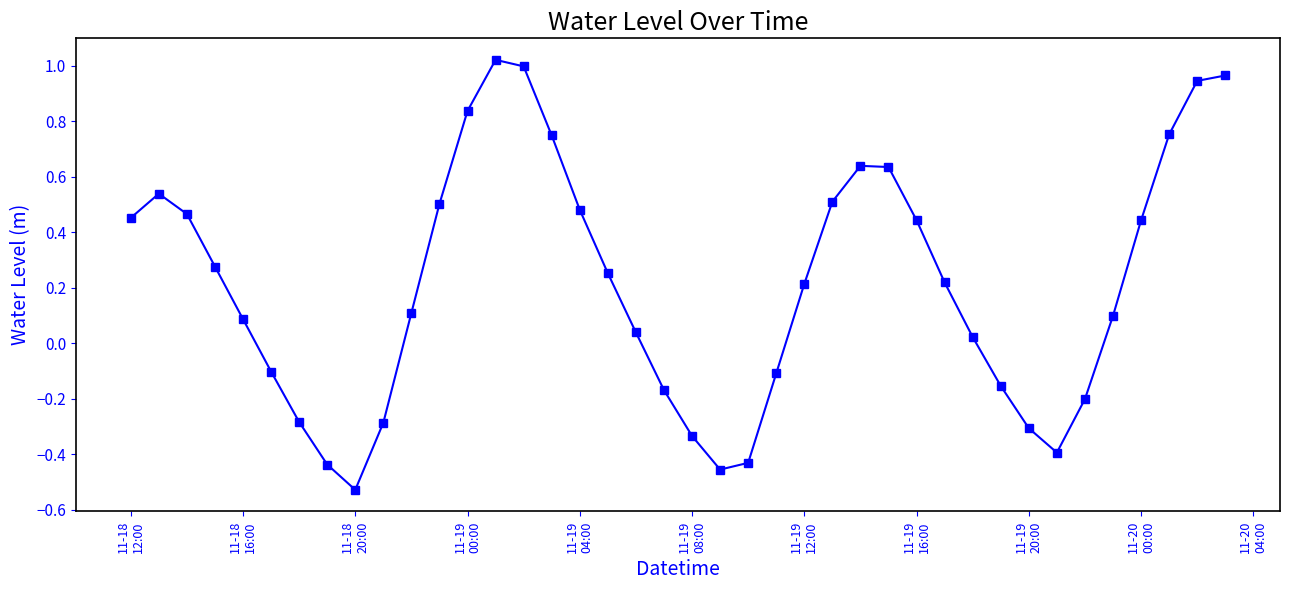

True or false: the data has more than 0 interior local peaks.

True